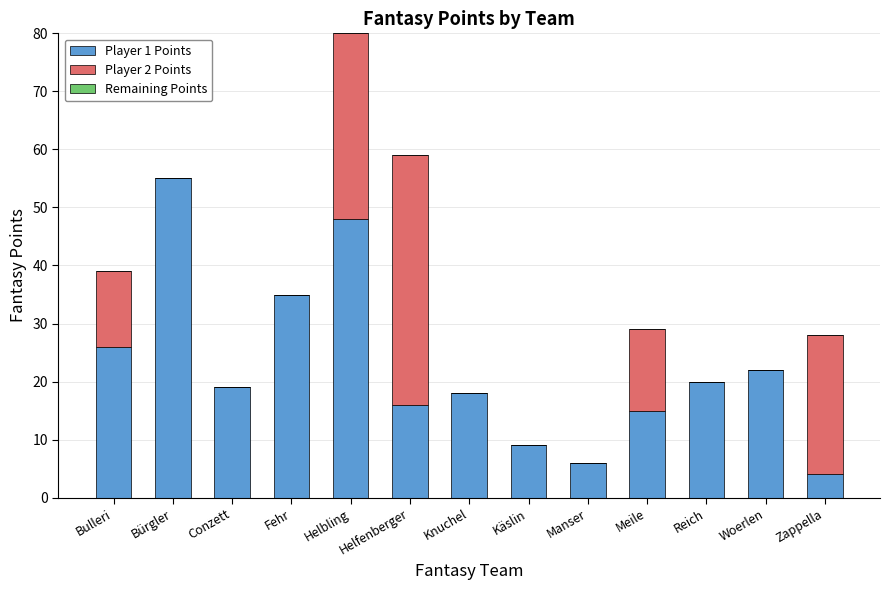

True or false: Player 1 Points has a value of 16 at Helbling.

False